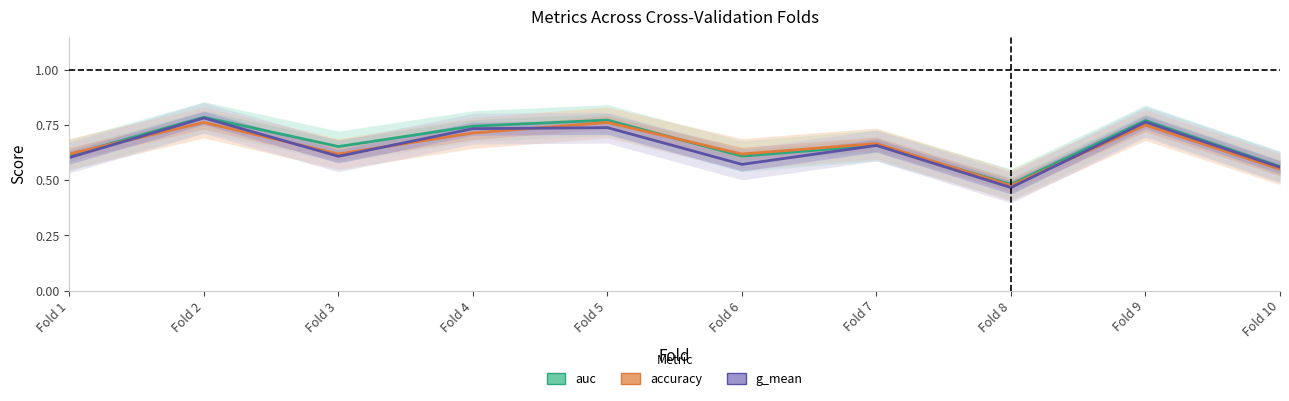

How many g_mean values are between 0 and 1?

10